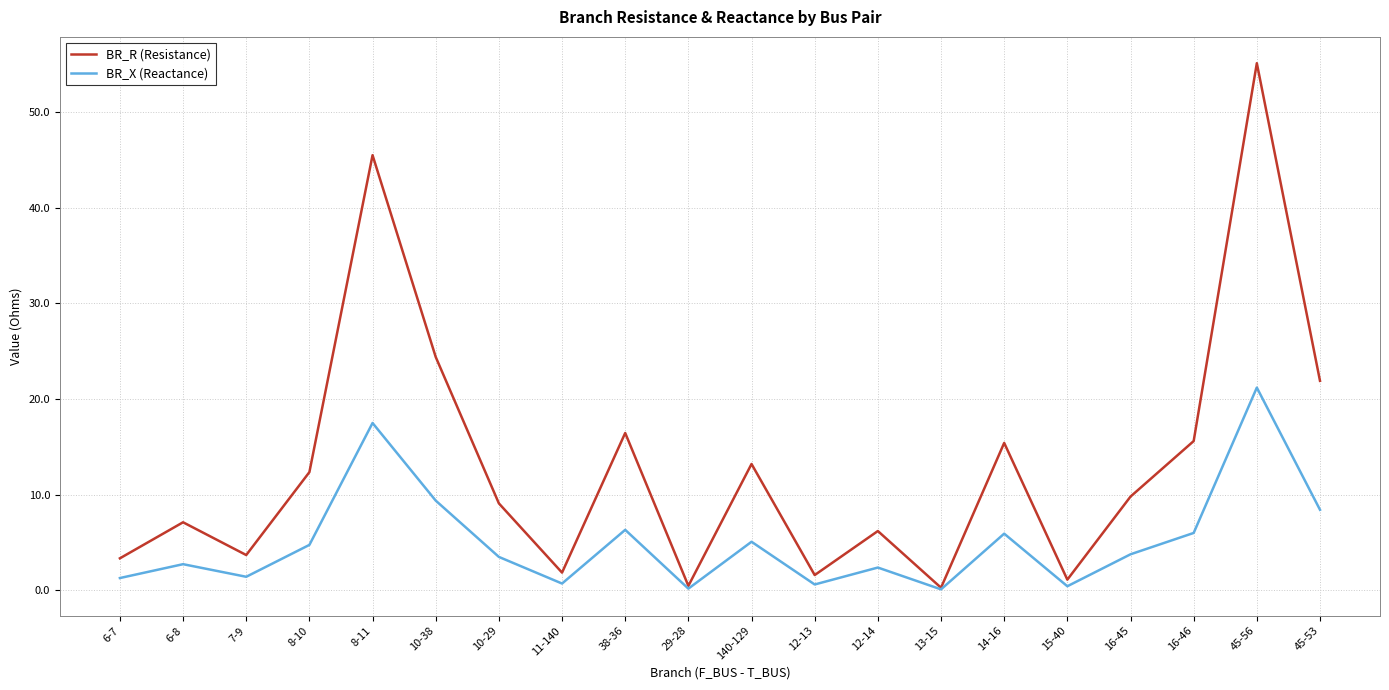

The BR_X (Reactance) series shows 8.4 at 45-53. True or false?

True